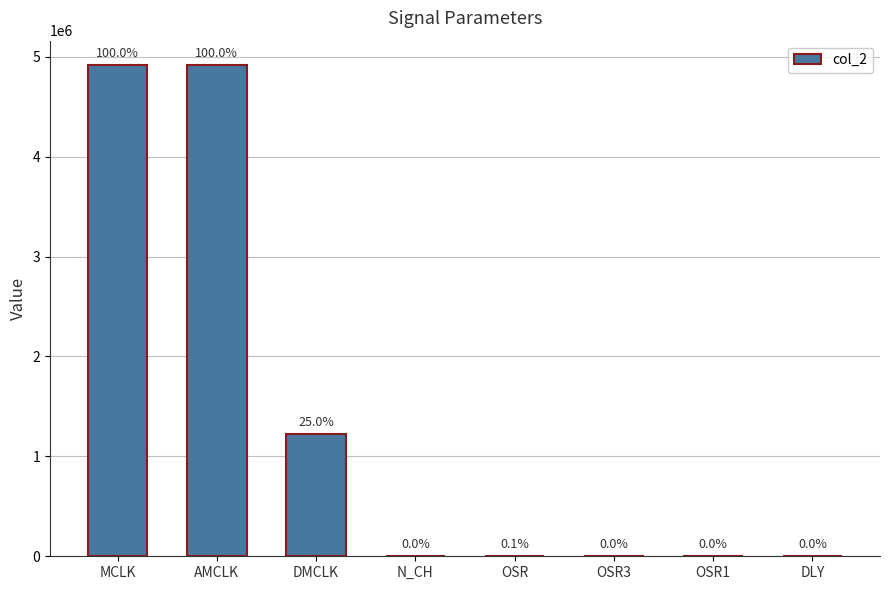

Rank the categories by value from lowest to highest.

N_CH, OSR1, OSR3, DLY, OSR, DMCLK, MCLK, AMCLK